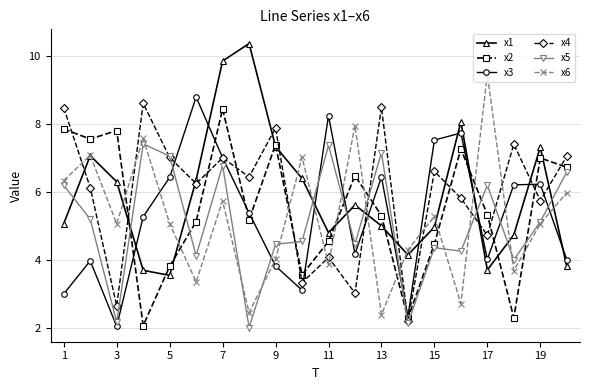

In x1, how many points are higher than both neighbors (excluding endpoints)?

5